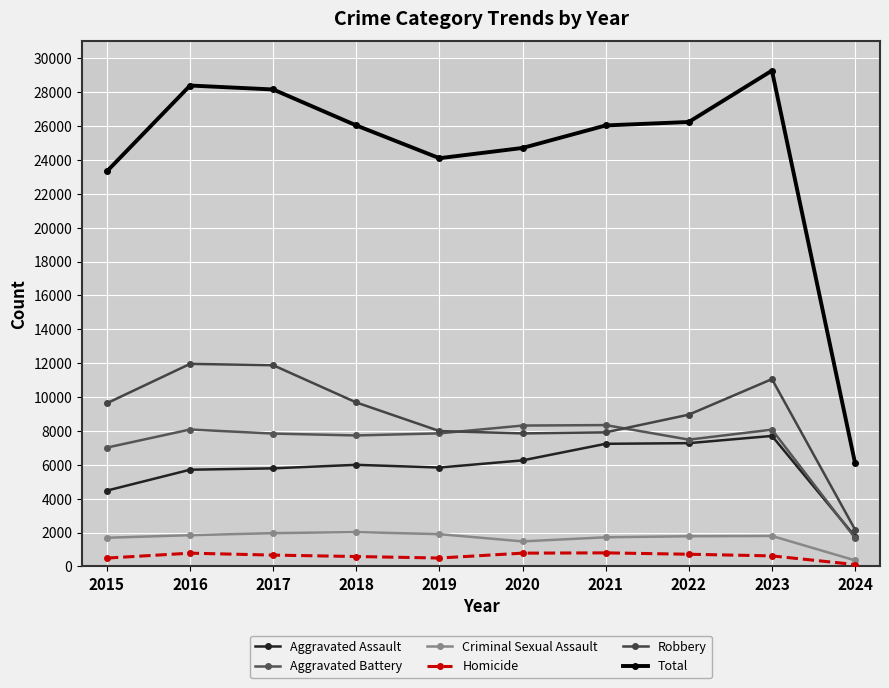

The Aggravated Battery series shows 1686 at 2024. True or false?

True